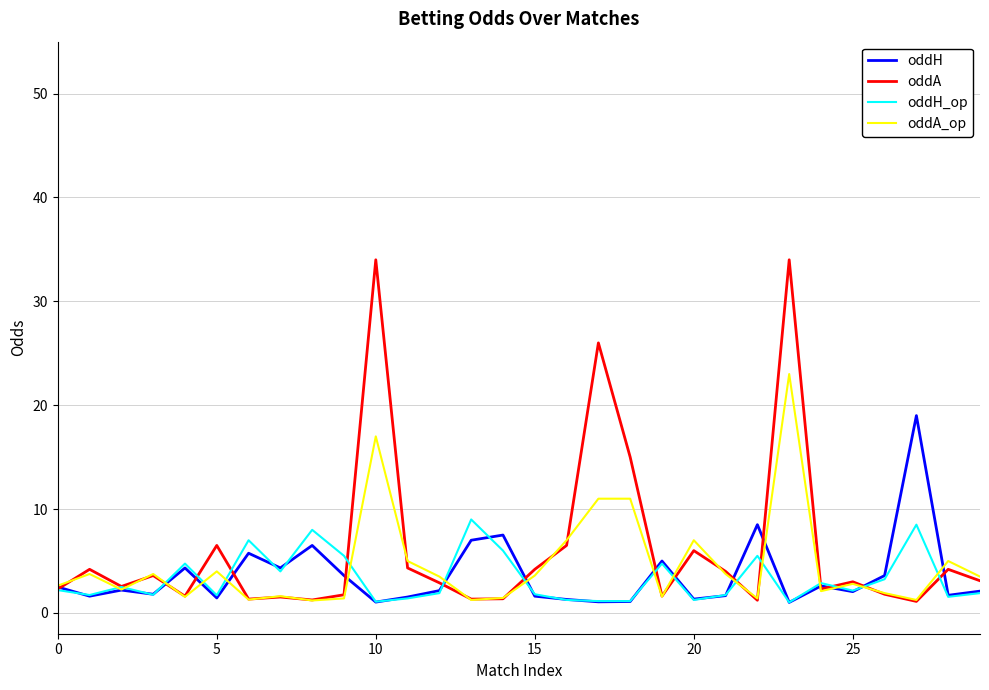

What is the maximum value shown in the chart?

34.0